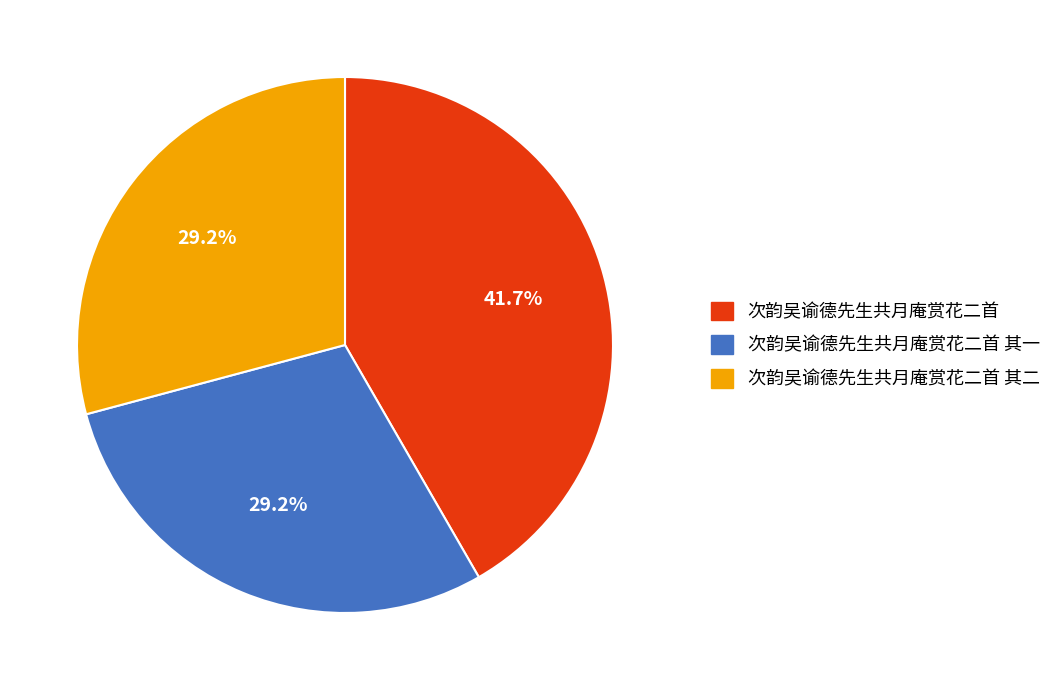

Is there a majority slice in this chart?

No